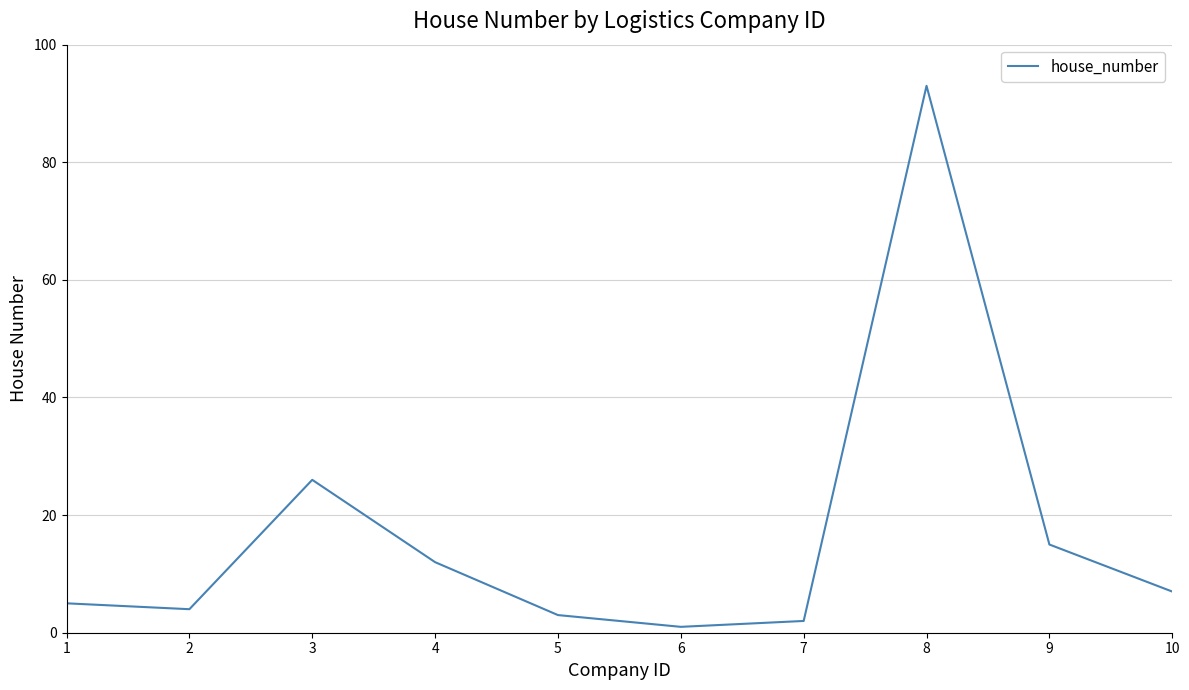

The chart shows a value of 4 at 2. True or false?

True